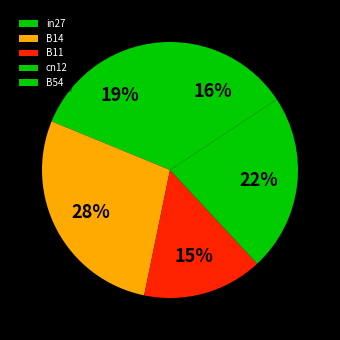

To the nearest percent, what is the difference between the largest and smallest slice percentages?

13%